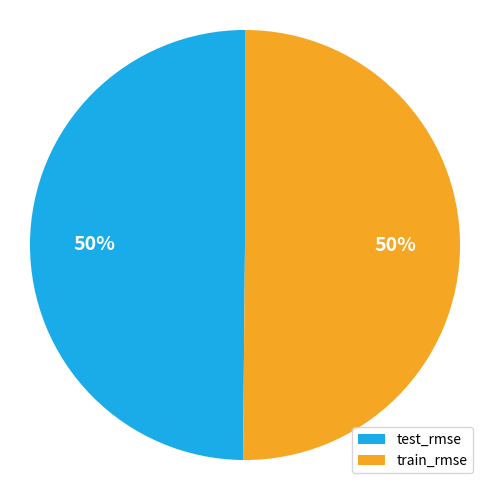

Is it true that test_rmse is 50% of the pie?

True